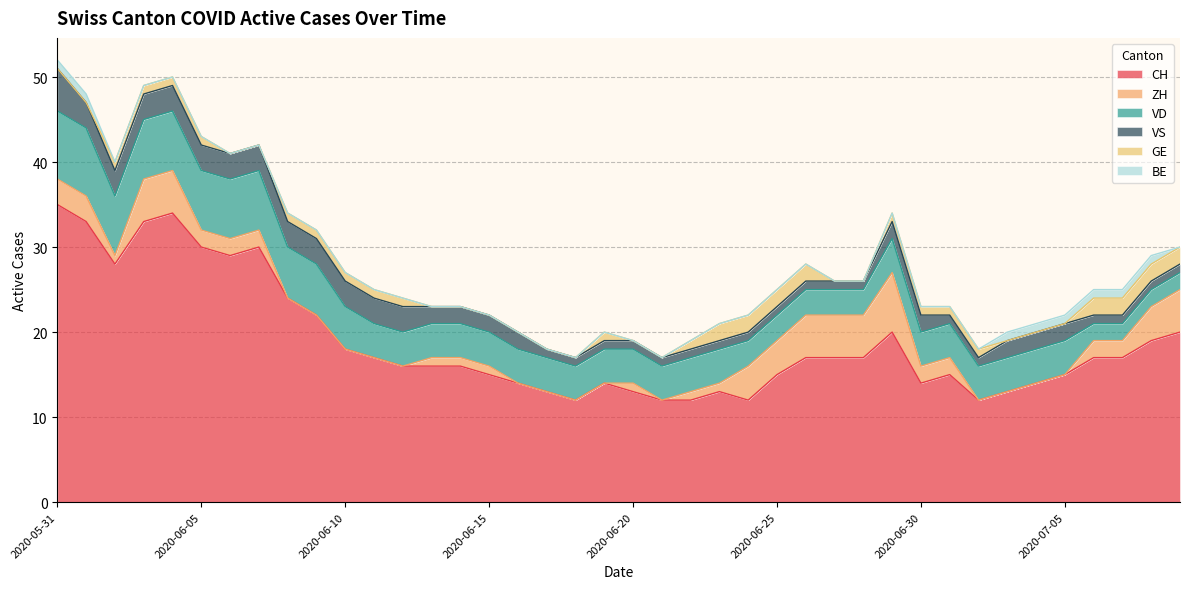

Which series changed the most between 2020-06-16 and 2020-06-17?

CH